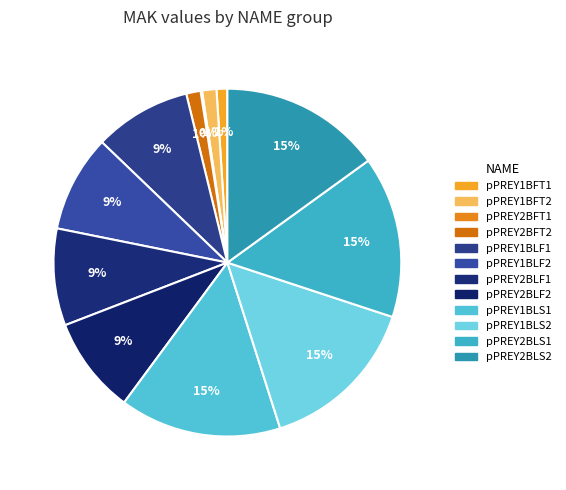

Rank the categories by value from highest to lowest.

pPREY1BLS1, pPREY1BLS2, pPREY2BLS1, pPREY2BLS2, pPREY1BLF1, pPREY1BLF2, pPREY2BLF1, pPREY2BLF2, pPREY1BFT2, pPREY2BFT2, pPREY1BFT1, pPREY2BFT1